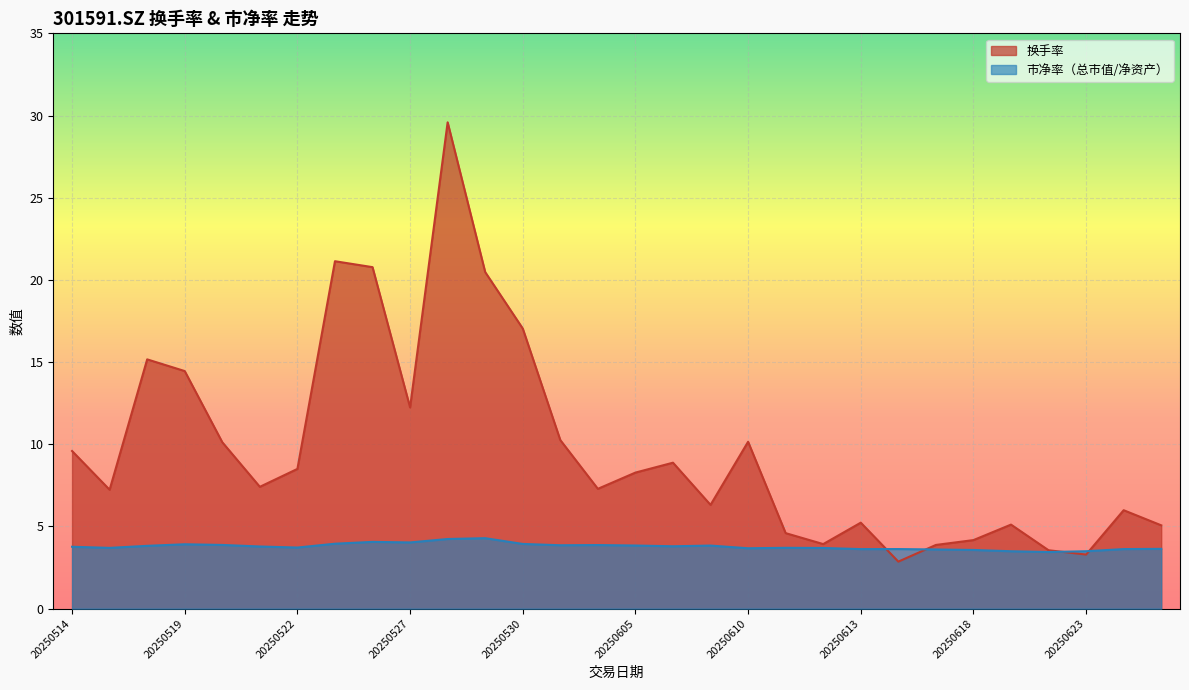

Reading right to left, extract all data points from this chart.

换手率: 20250625=5.1	20250624=6.0	20250623=3.3	20250620=3.6	20250619=5.1	20250618=4.2	20250617=3.9	20250616=2.9	20250613=5.2	20250612=3.9	20250611=4.6	20250610=10.2	20250609=6.3	20250606=8.9	20250605=8.3	20250604=7.3	20250603=10.3	20250530=17.0	20250529=20.5	20250528=29.6	20250527=12.2	20250526=20.8	20250523=21.1	20250522=8.5	20250521=7.4	20250520=10.1	20250519=14.5	20250516=15.2	20250515=7.2	20250514=9.6
市净率（总市值/净资产）: 20250625=3.6	20250624=3.6	20250623=3.5	20250620=3.4	20250619=3.5	20250618=3.6	20250617=3.6	20250616=3.6	20250613=3.6	20250612=3.7	20250611=3.7	20250610=3.7	20250609=3.8	20250606=3.8	20250605=3.8	20250604=3.9	20250603=3.9	20250530=3.9	20250529=4.3	20250528=4.2	20250527=4.0	20250526=4.1	20250523=4.0	20250522=3.7	20250521=3.8	20250520=3.9	20250519=3.9	20250516=3.8	20250515=3.7	20250514=3.8